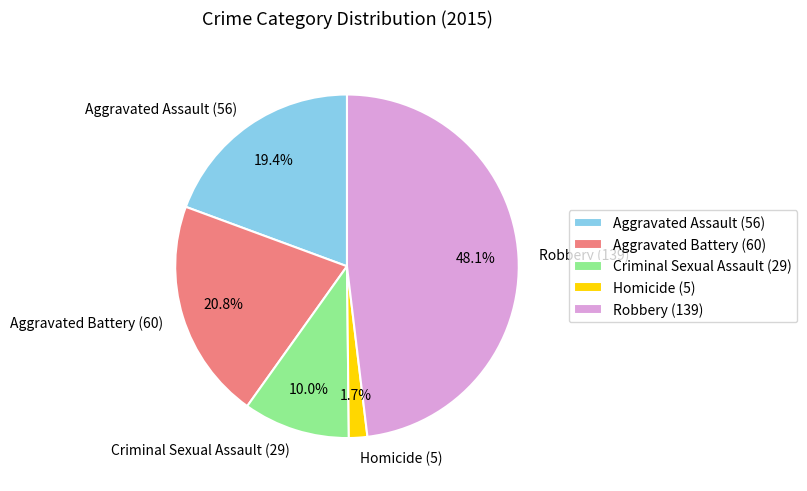

What portion of the pie excludes Aggravated Assault?

80.6%